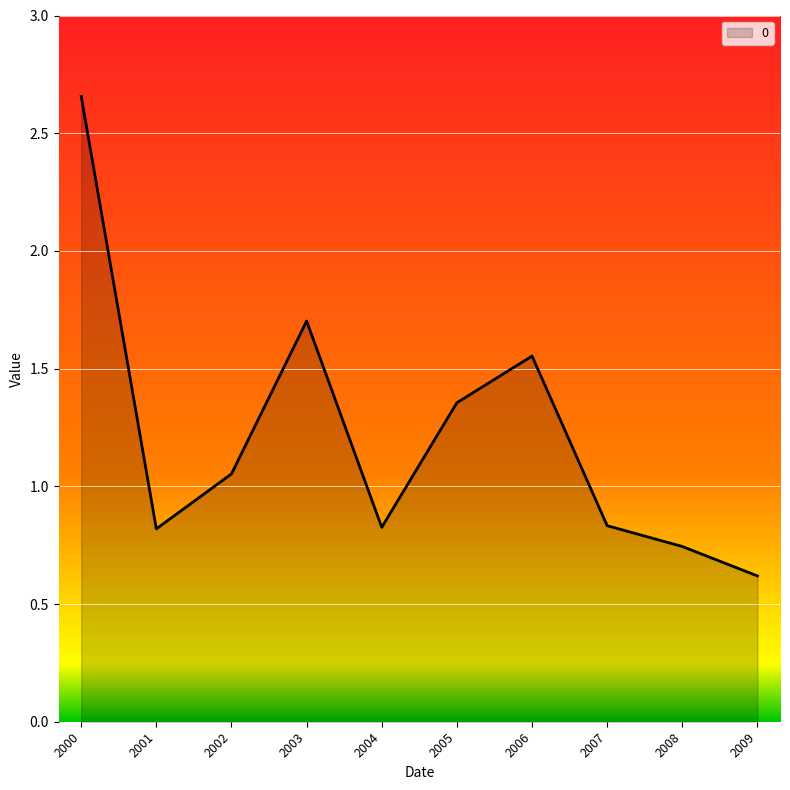

At which category does the data reach its first local peak?

2003